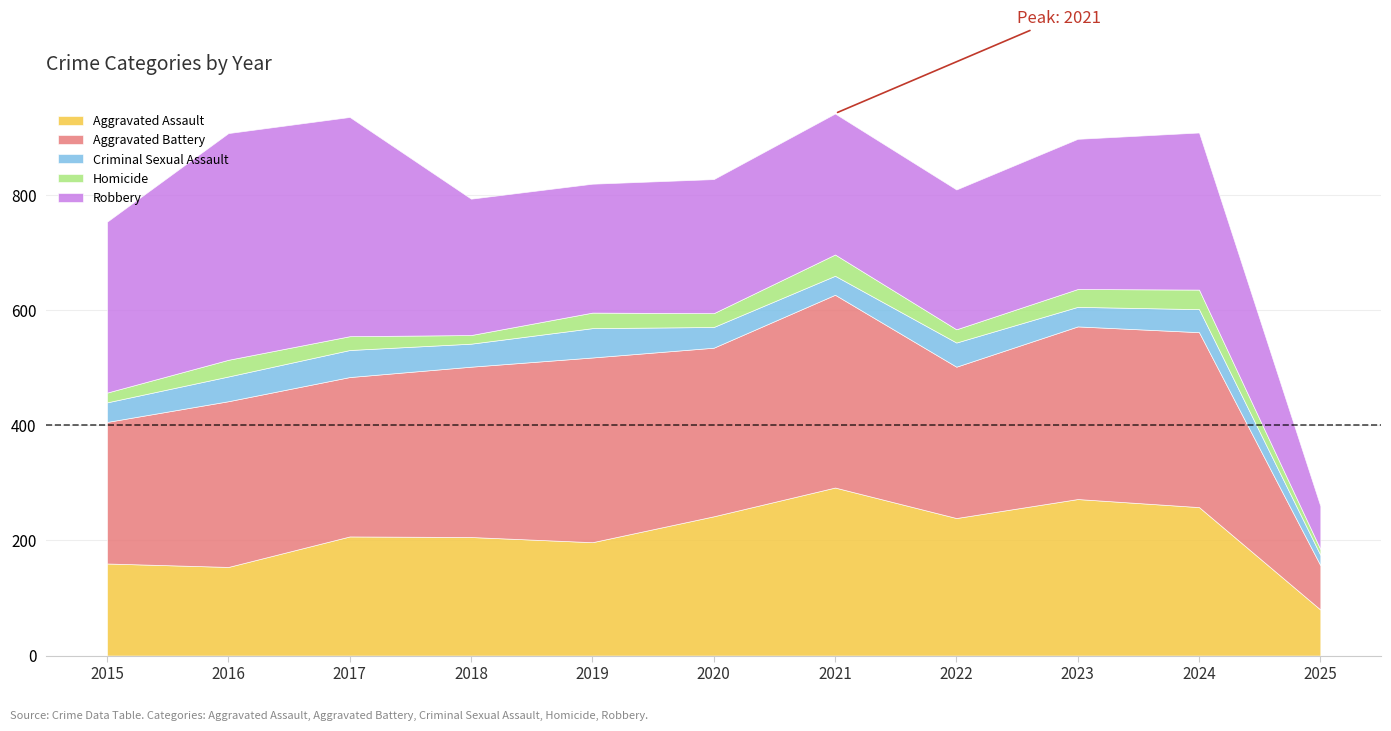

True or false: Aggravated Assault and Criminal Sexual Assault intersect in this chart.

False